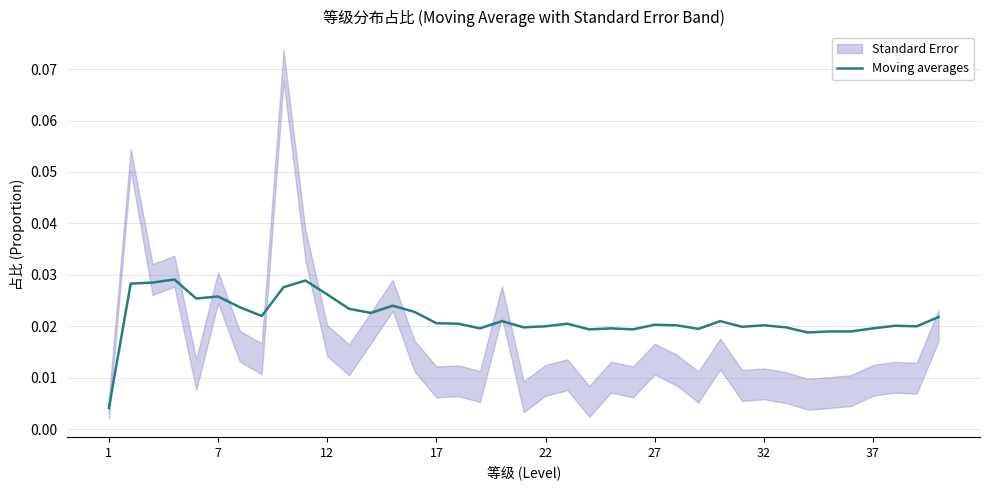

How many data points does each series have?

39